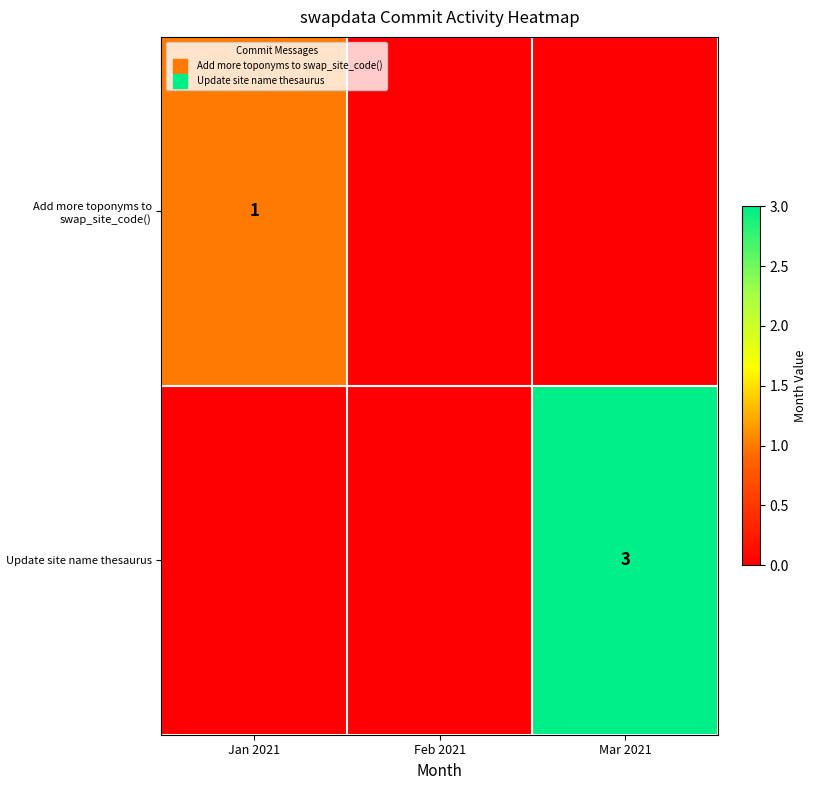

How many positive values does the Update site name thesaurus series have?

1